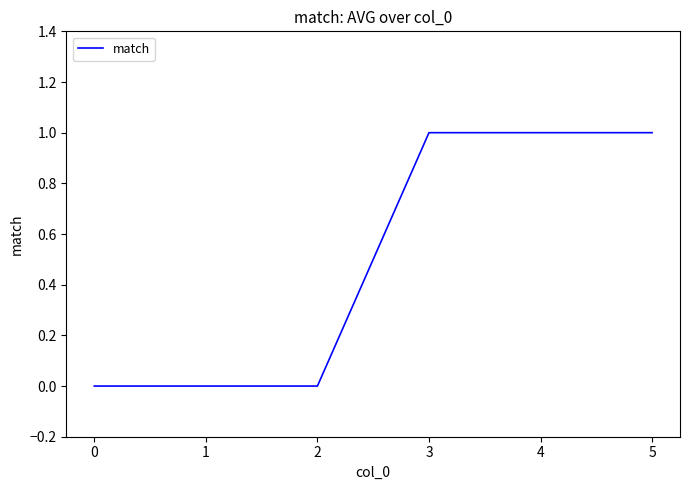

The value at 2 is -1. True or false?

False